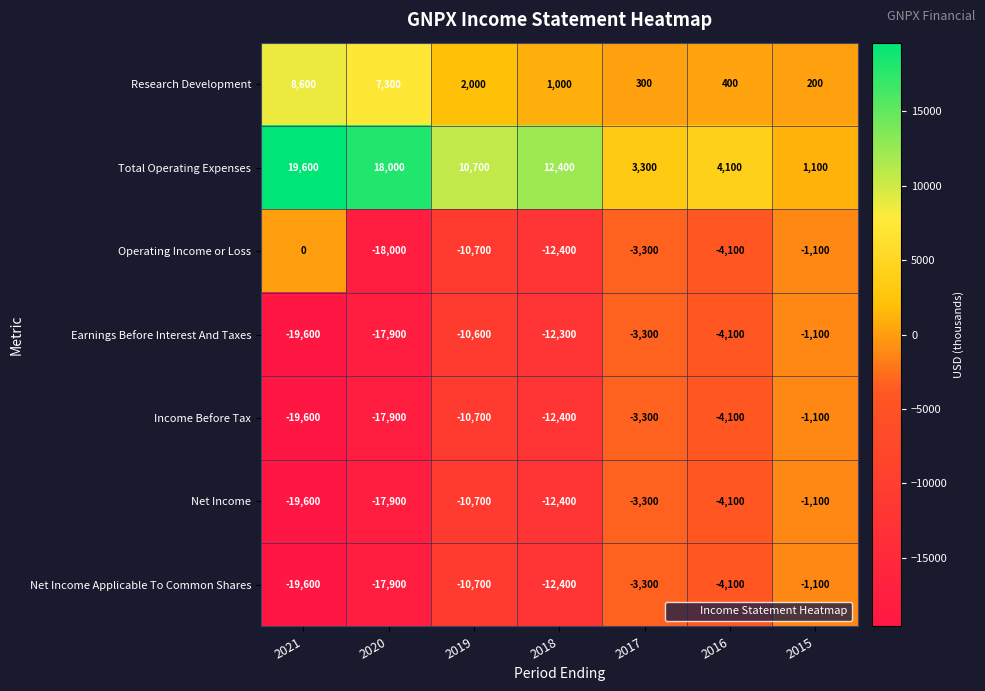

Which label corresponds to the largest value in the chart?

2021